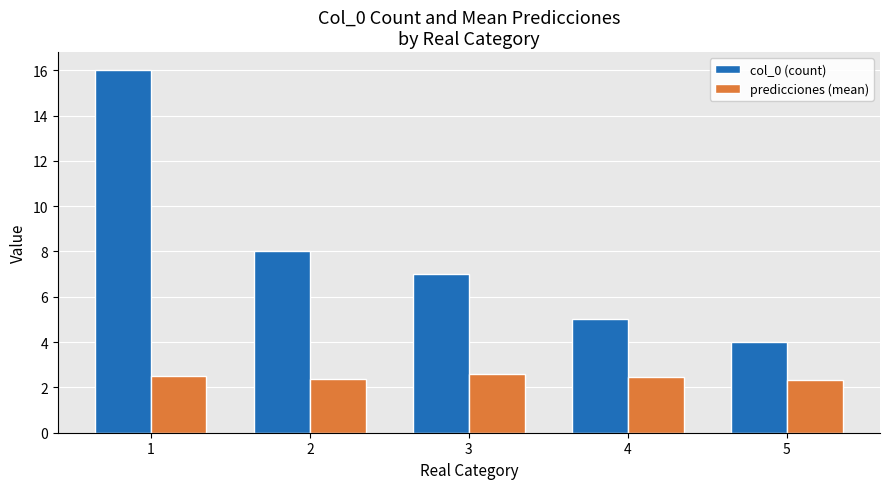

Where is col_0 (count) nearest to the value 10?

2